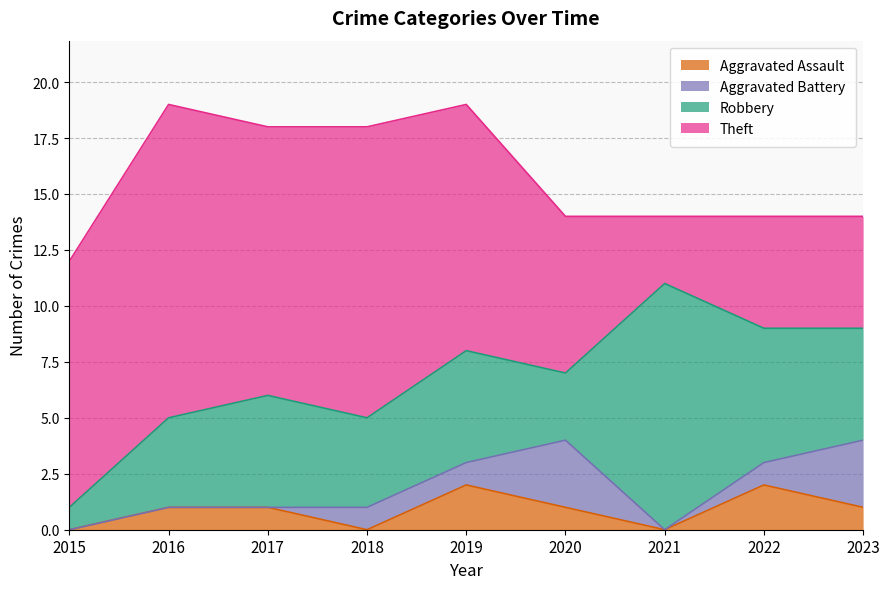

Is the value of Aggravated Battery at 2018 greater than the value of Aggravated Assault at 2023?

No